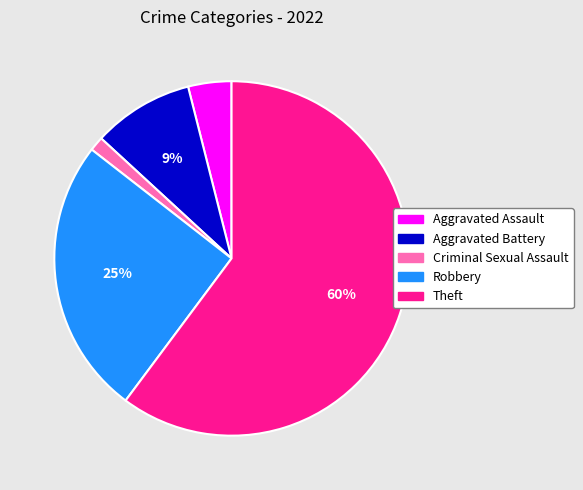

Which category has the biggest portion of the pie?

Theft